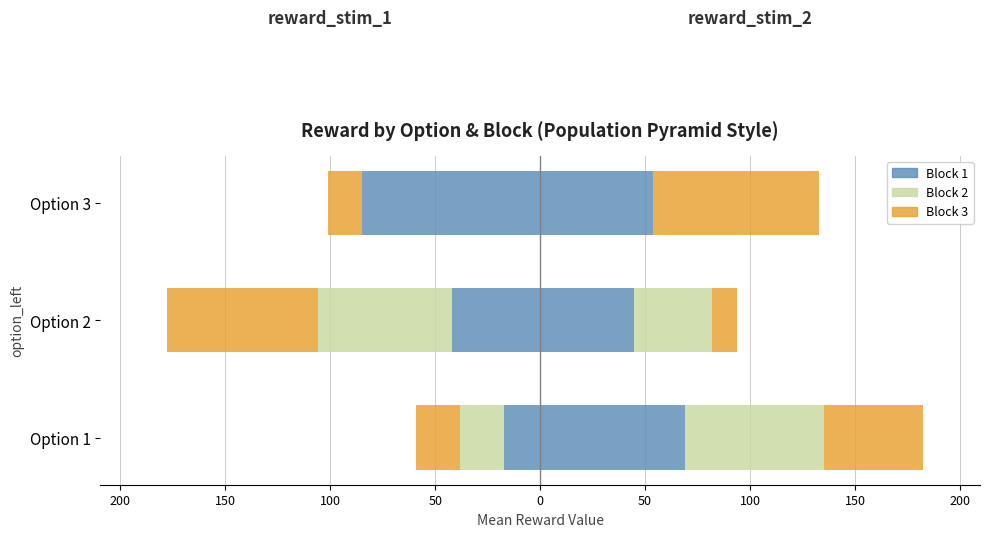

What is the average value of the r_stim_1 Blk 3 series?

-36.3